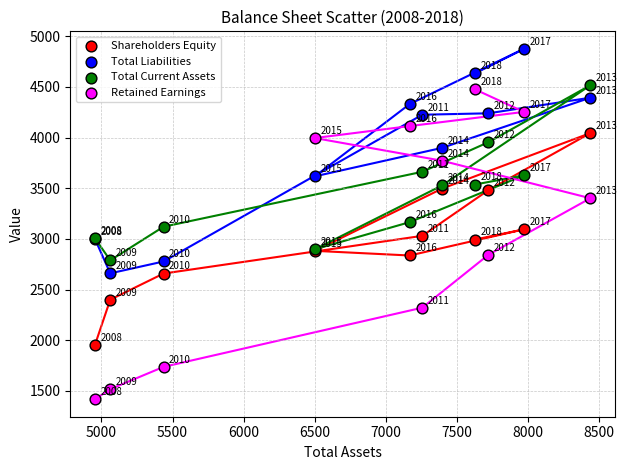

In the Retained Earnings series, what Y value is closest to 2948?

2844